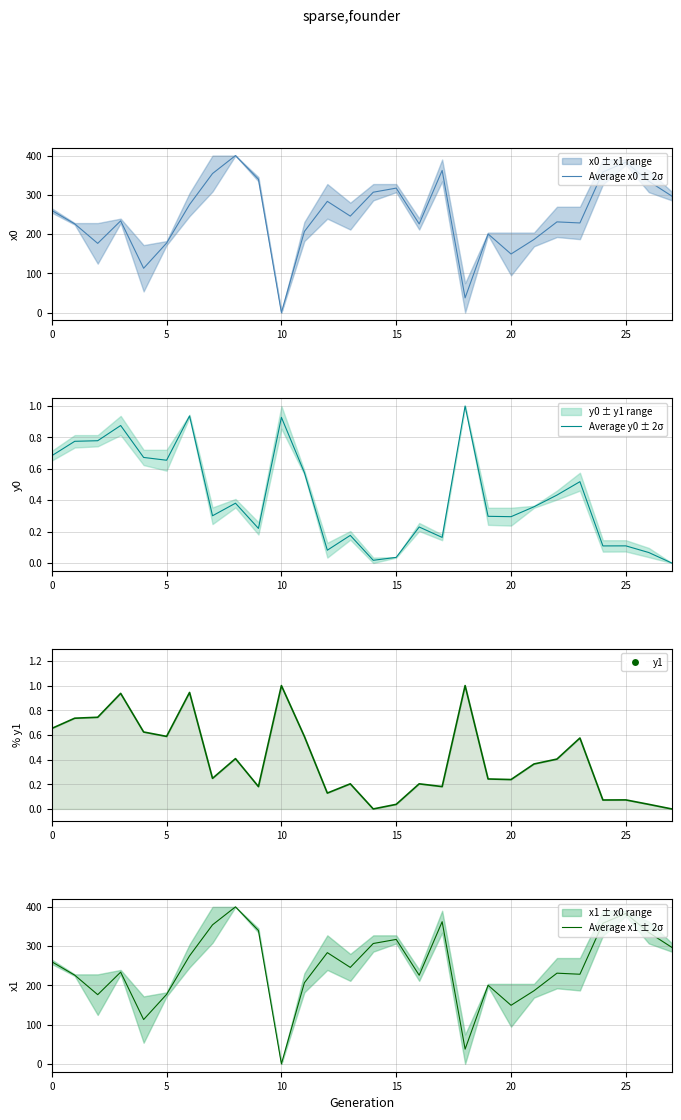

True or false: y1 has a value of 0.2 at 9.

True